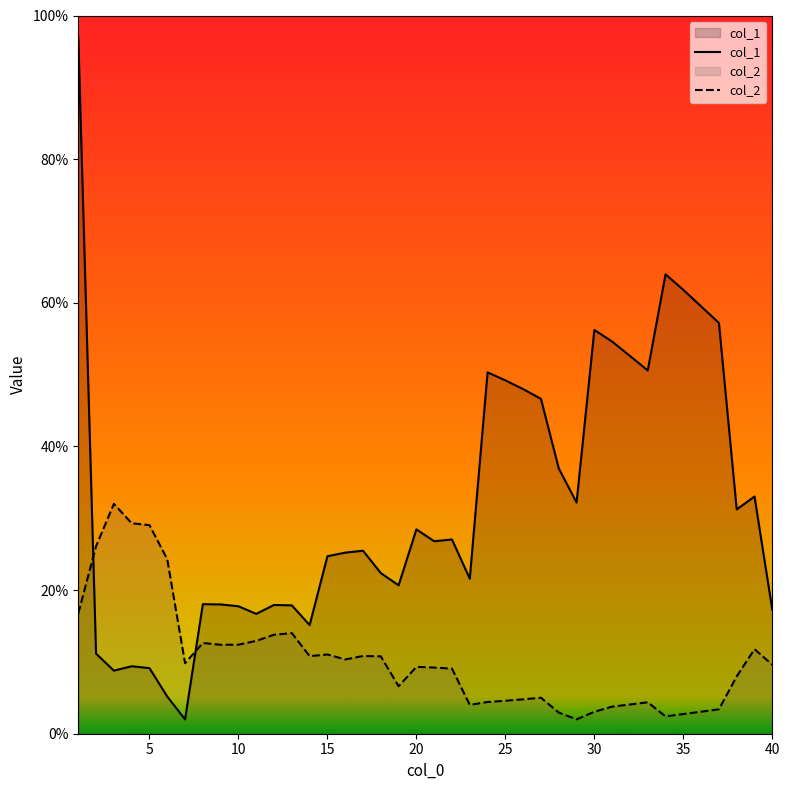

Count the number of categories in the chart.

40